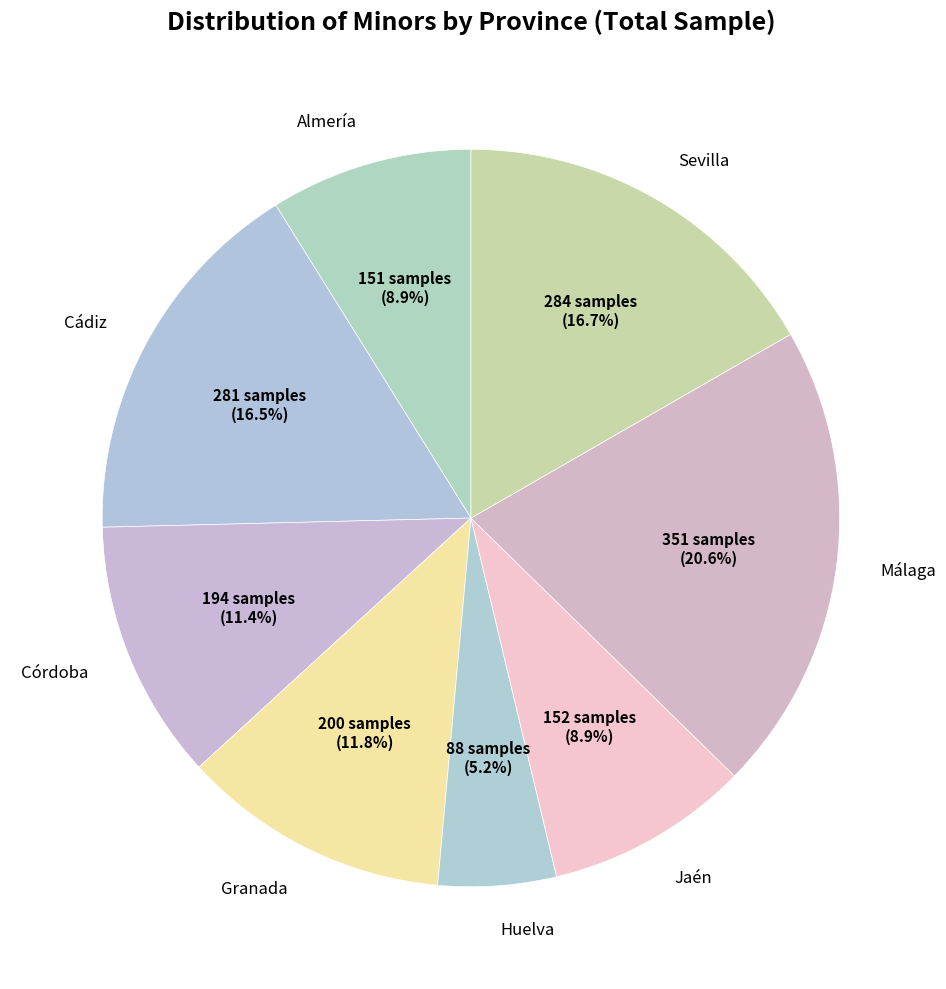

What is the total percentage of Jaén and Huelva?

14.1%